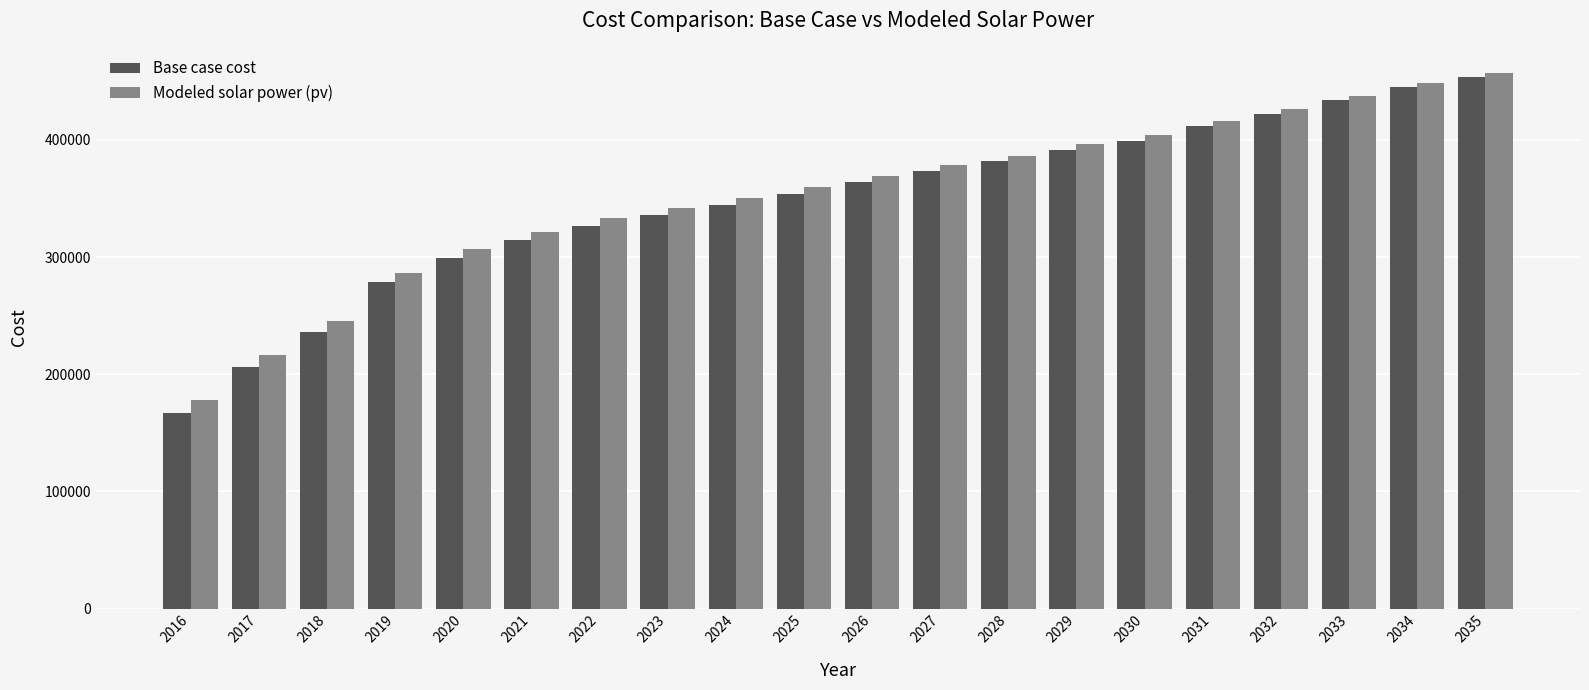

Reading left to right, extract all data points from this chart.

Base case cost: 167193.1	206234.3	236422.6	278412.9	298961.2	314177.4	326338.7	335668.4	344007.4	353499.5	363875.1	373535.7	381584.2	391700.2	399382.7	411586.9	422130.0	433865.9	445339.7	453827.3
Modeled solar power (pv): 178125.7	216213.8	245630.8	286665.8	306653.1	321408.6	333172.0	342165.1	350192.4	359363.1	369407.4	378761.2	386526.9	396350.0	403779.4	415671.1	425925.0	437362.1	448543.9	456793.8